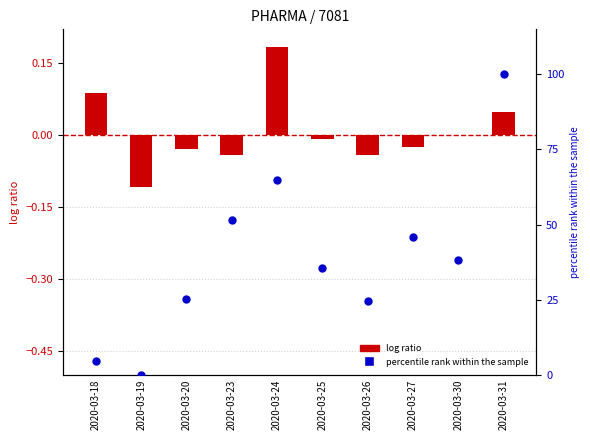

What is the total value across all series at 2020-03-31?

100.0